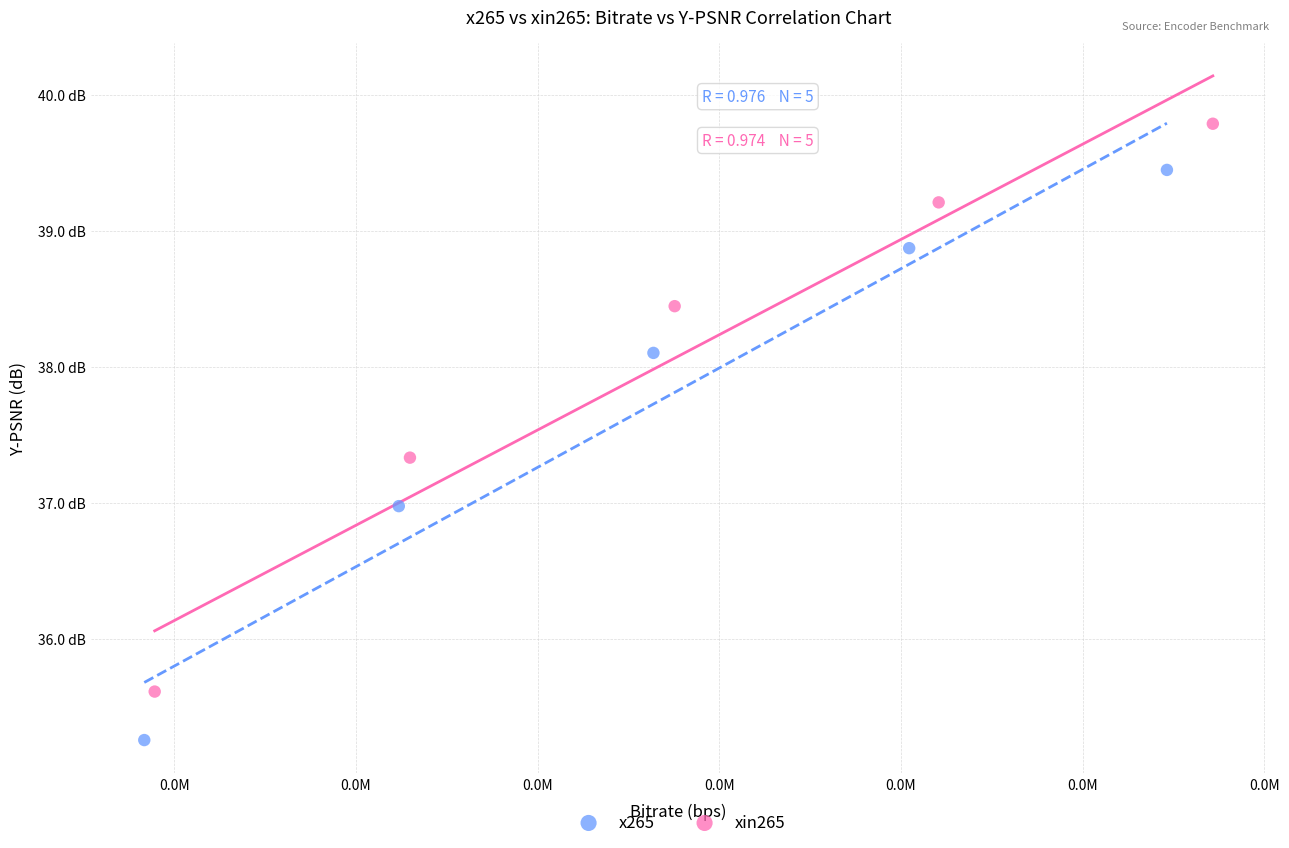

What are all the series names shown in the legend?

x265, xin265